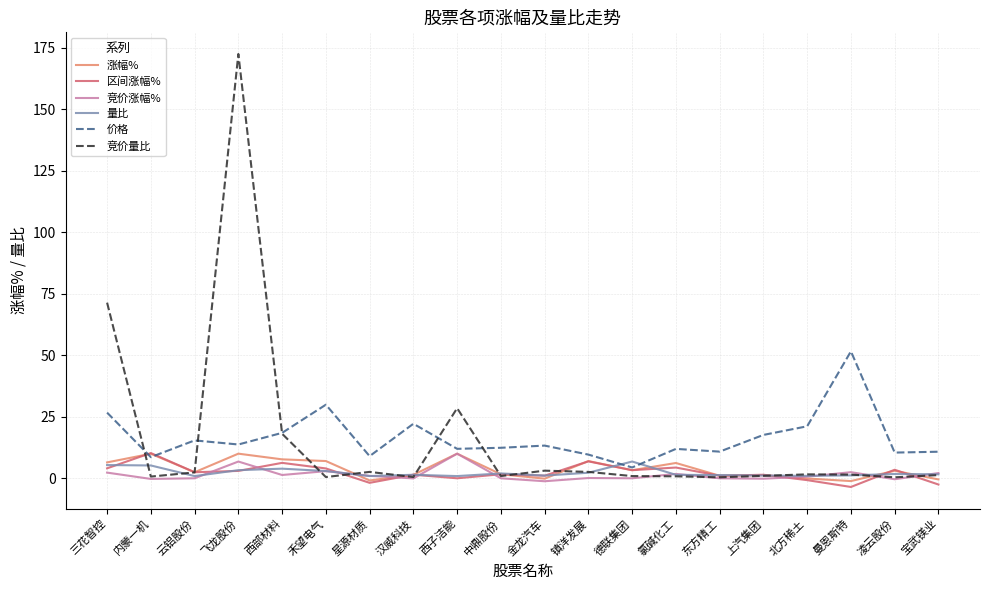

The value of 价格 at 镇洋发展 is 9.6. True or false?

True